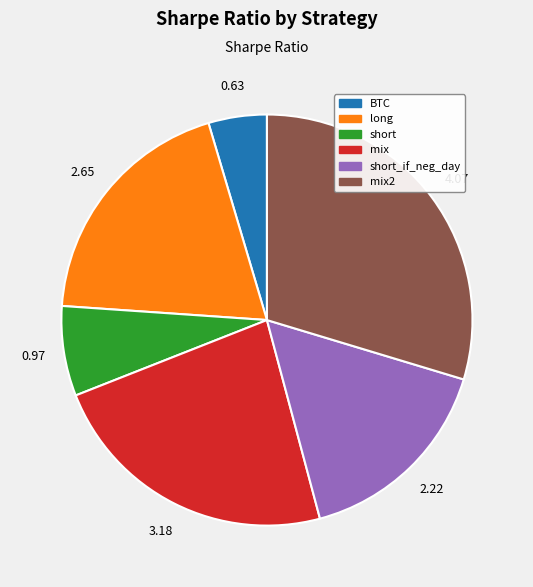

How many segments does this pie chart have?

6